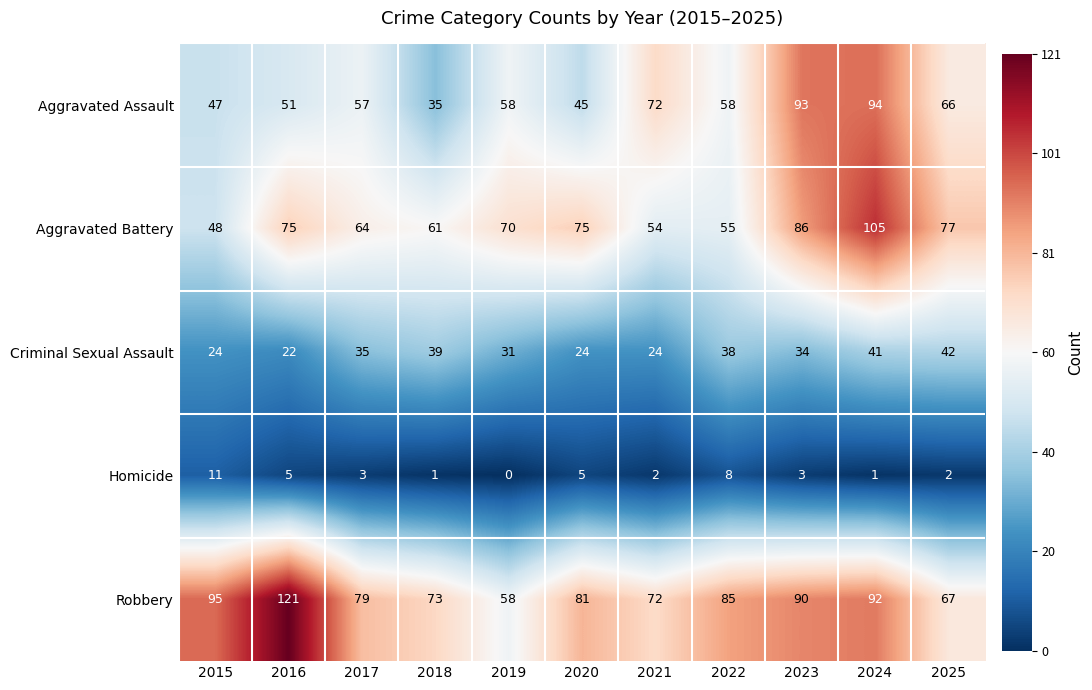

Count the number of categories in the chart.

11